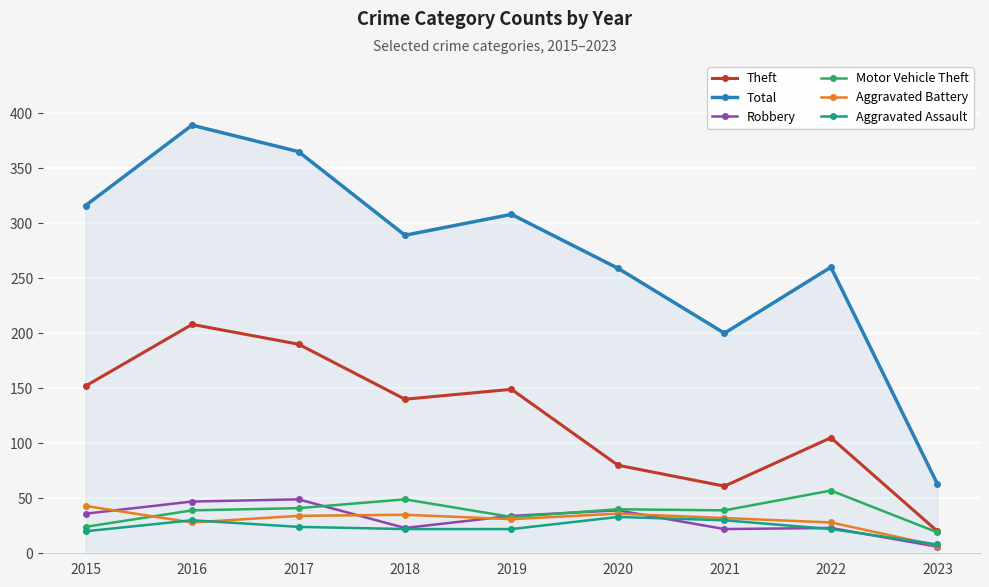

List the series in order of their peak value, lowest first.

Aggravated Assault, Aggravated Battery, Robbery, Motor Vehicle Theft, Theft, Total